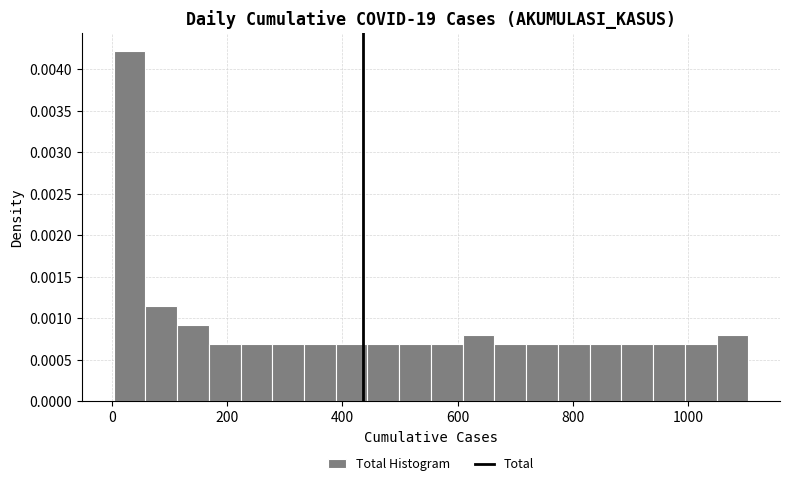

Read against the x-axis, roughly where is the centre of the tallest bar?

40